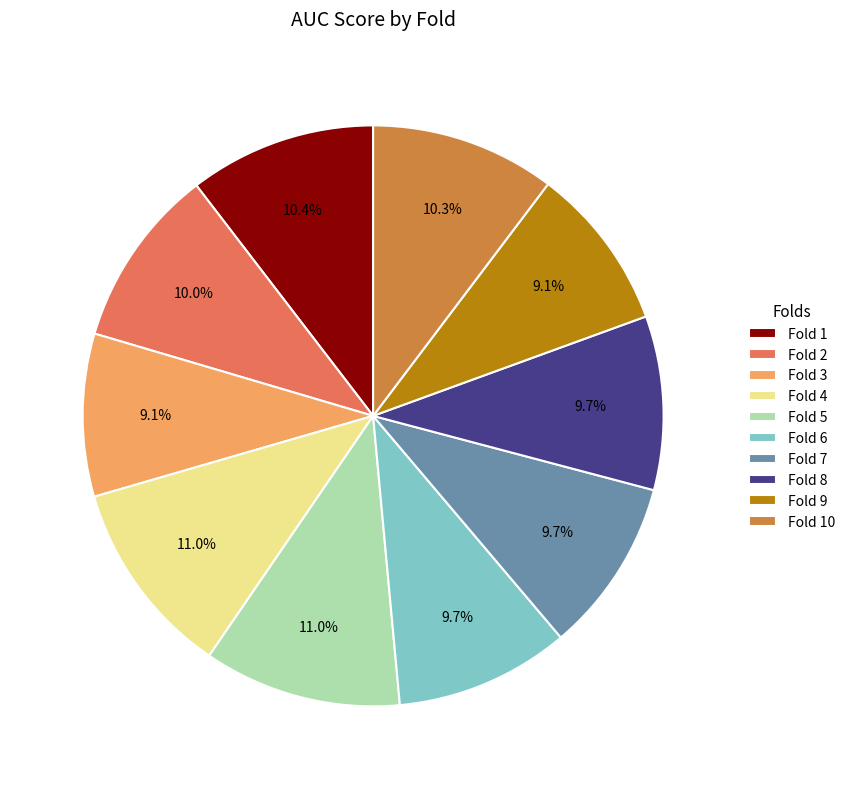

What percentage is NOT represented by Fold 9?

90.9%